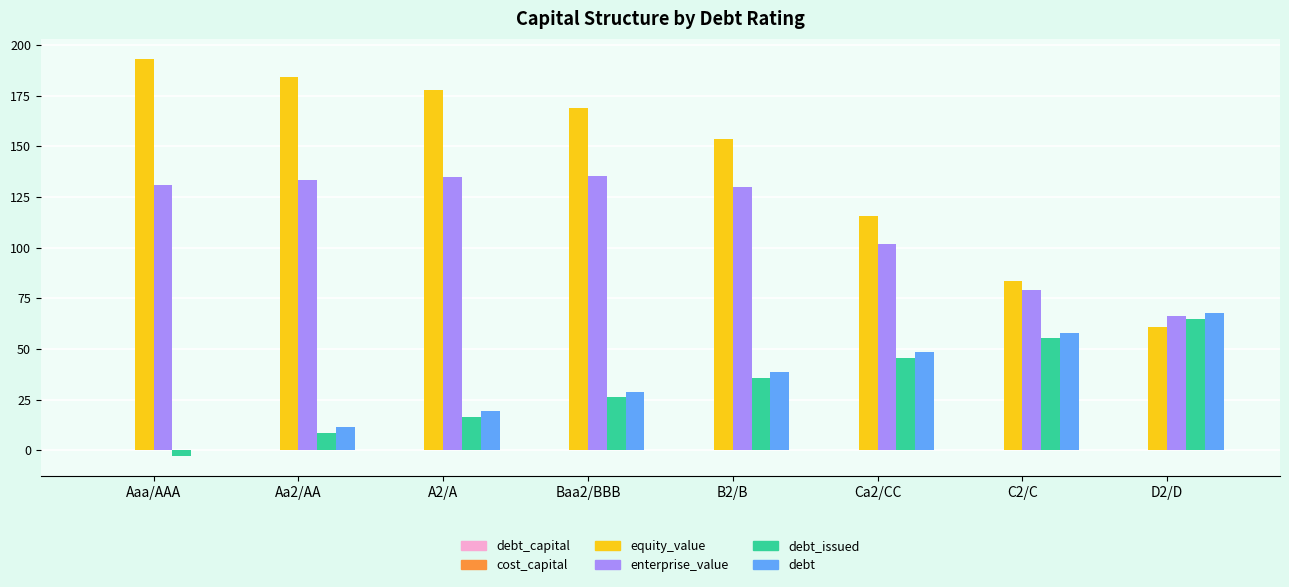

Which series has the largest total across all categories?

equity_value